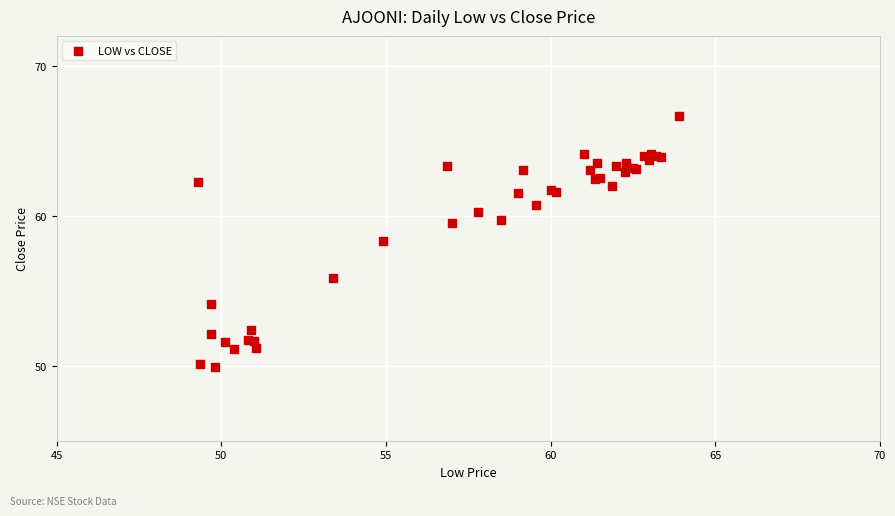

What Y value in the scatter plot is closest to 58?

58.4